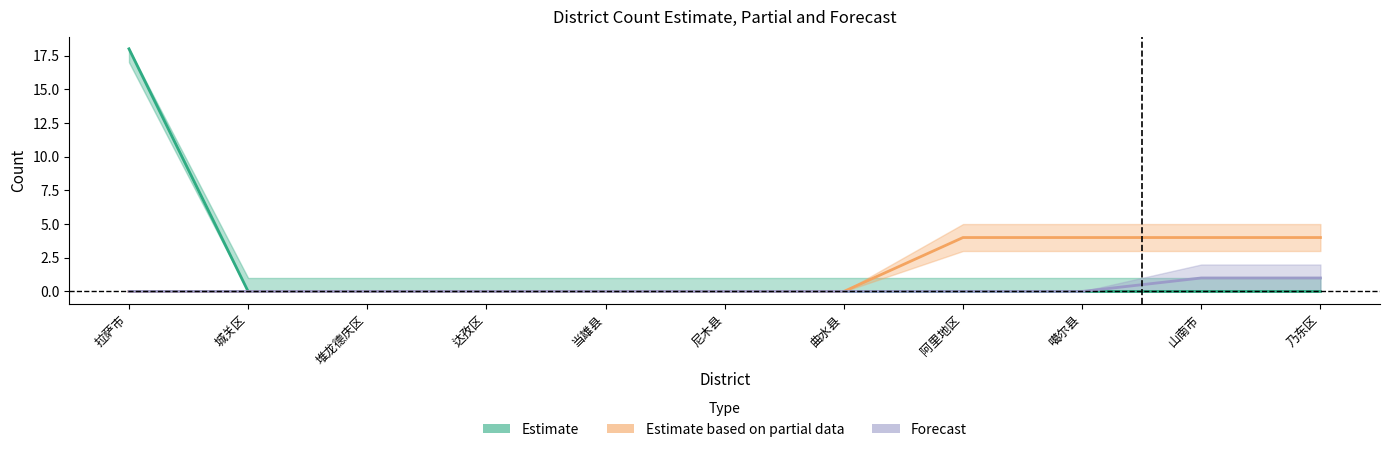

At which category is the sum across all series the highest?

拉萨市